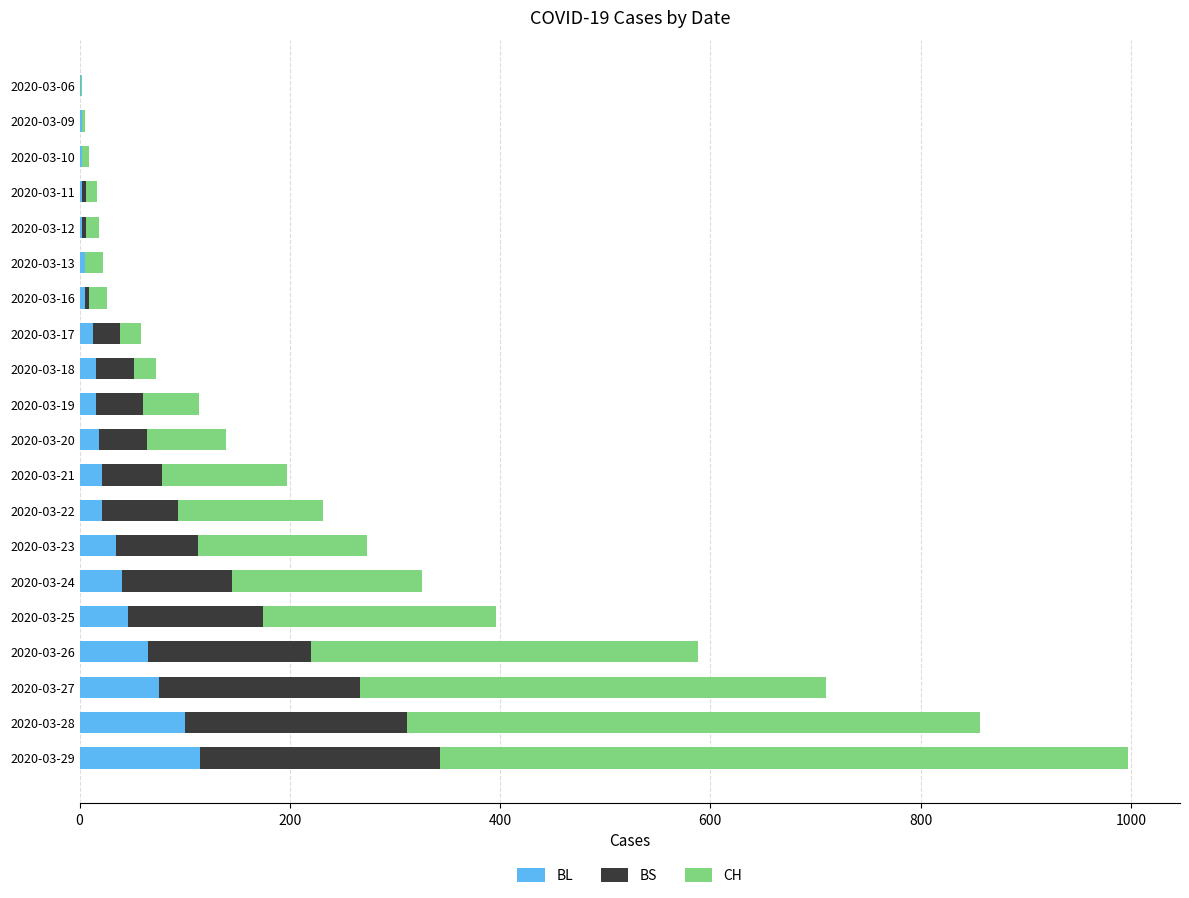

At which category is the sum across all series the highest?

2020-03-29